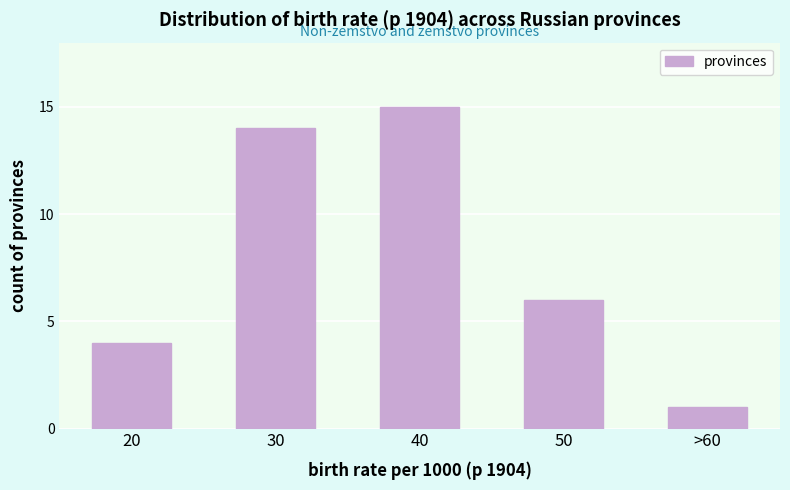

Reading left to right, extract all data points from this chart.

20=4	30=14	40=15	50=6	>60=1